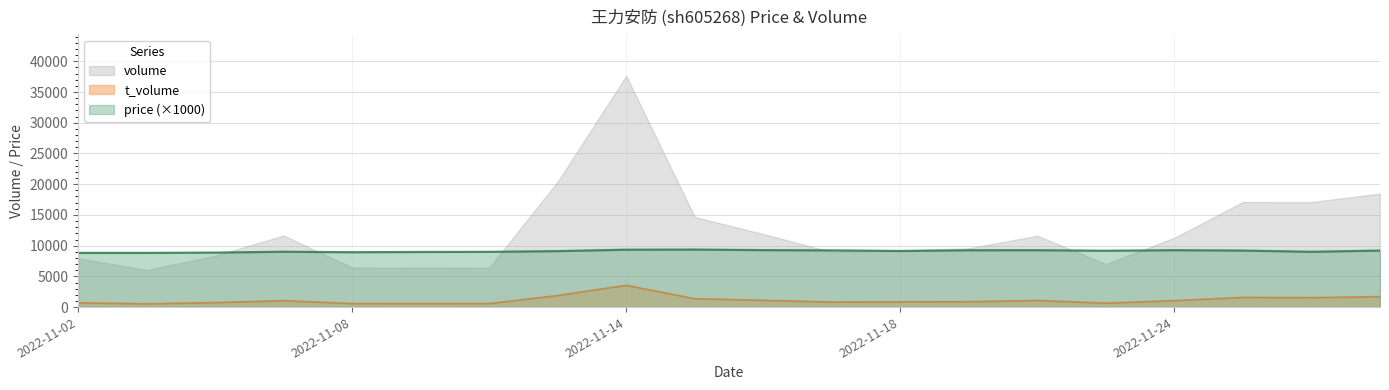

Which series changed the most between 2022-11-24 and 2022-11-25?

volume